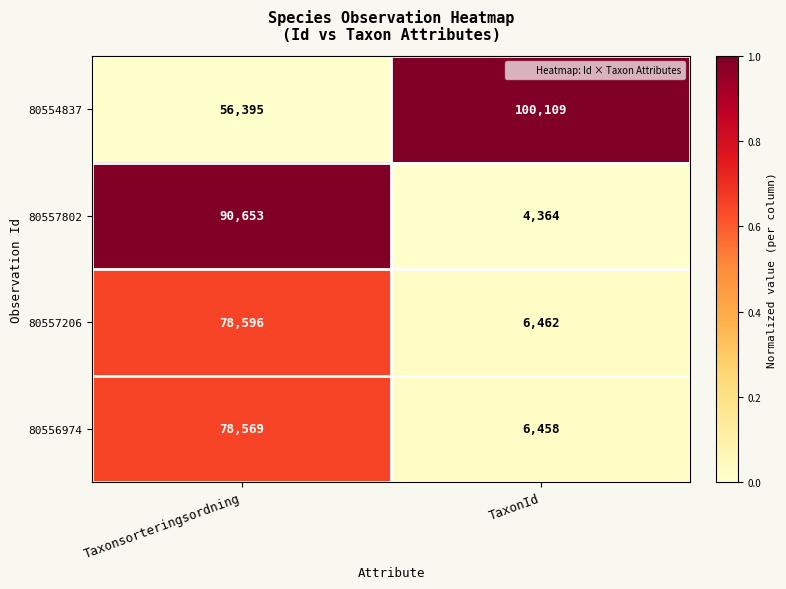

Is the value of 80554837 at Taxonsorteringsordning greater than the value of 80557206 at Taxonsorteringsordning?

No